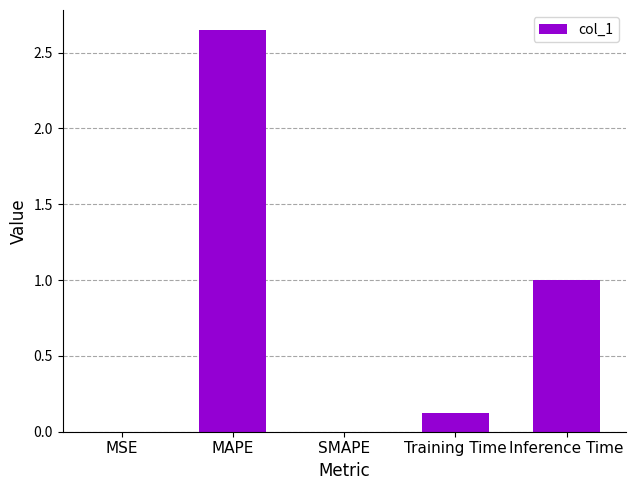

The value at Inference Time is 1.0. True or false?

True